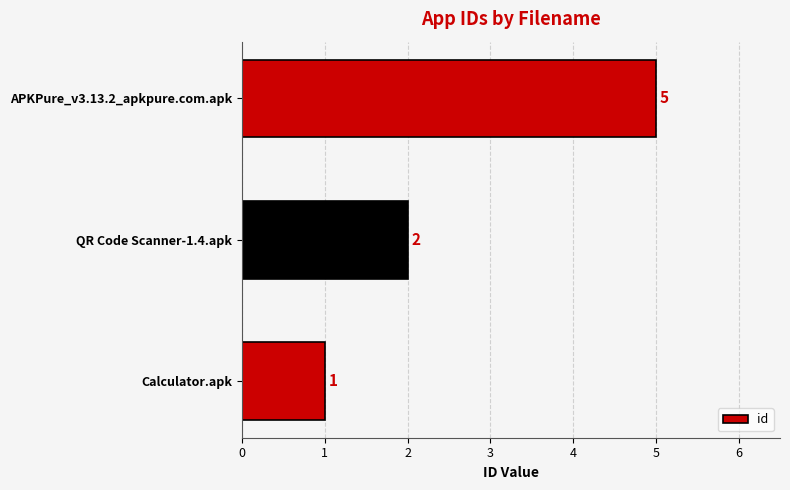

Count the values in the range 1 to 5.

3